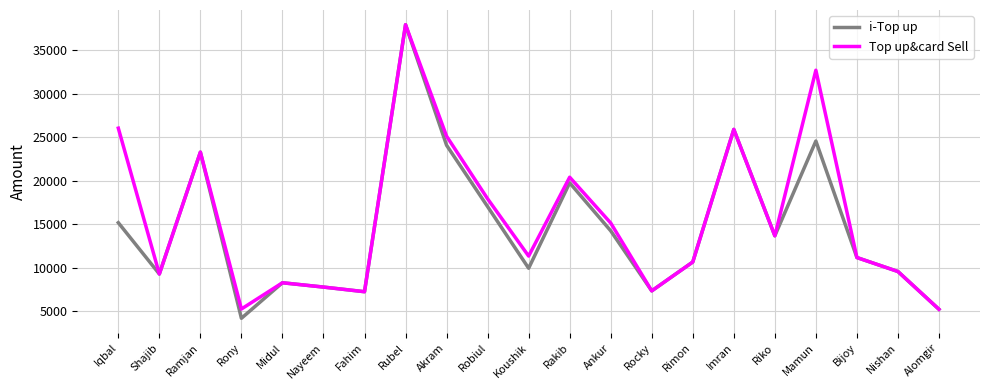

Which series has the largest range (max minus min)?

i-Top up